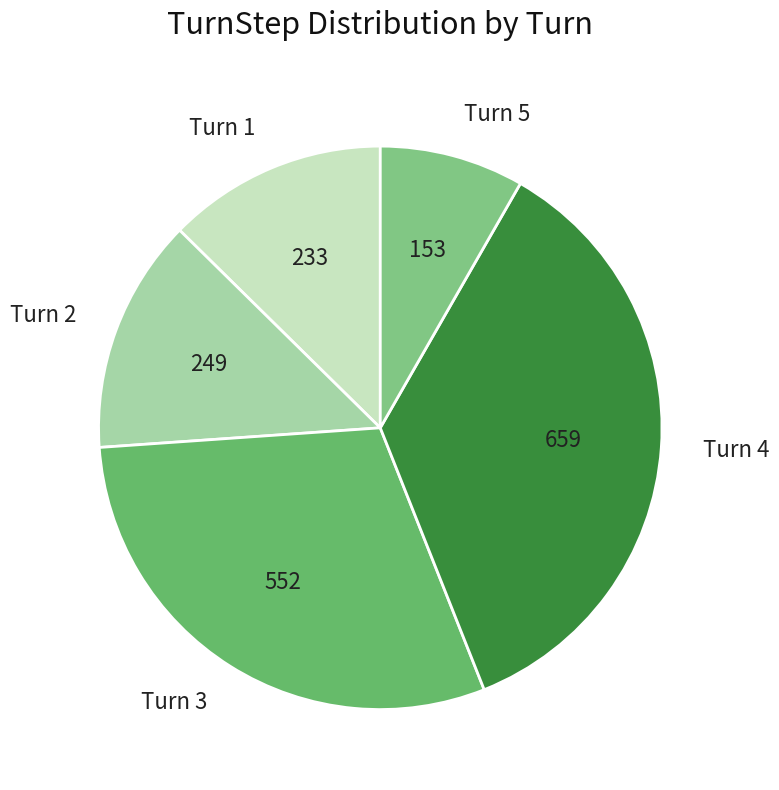

Which slice is the smallest?

Turn 5